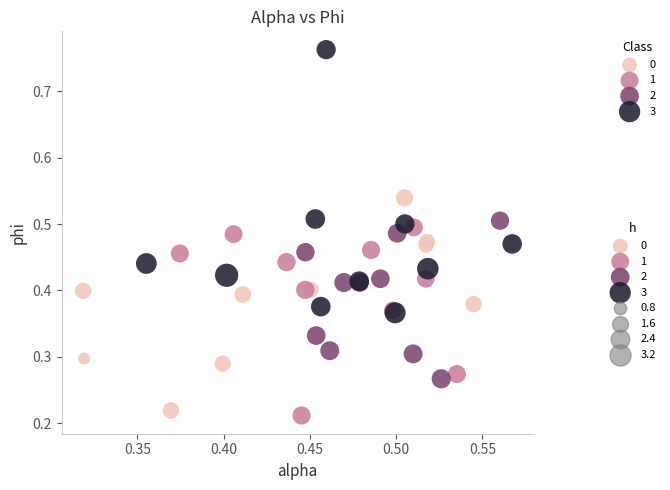

Which series reaches the minimum Y coordinate?

1